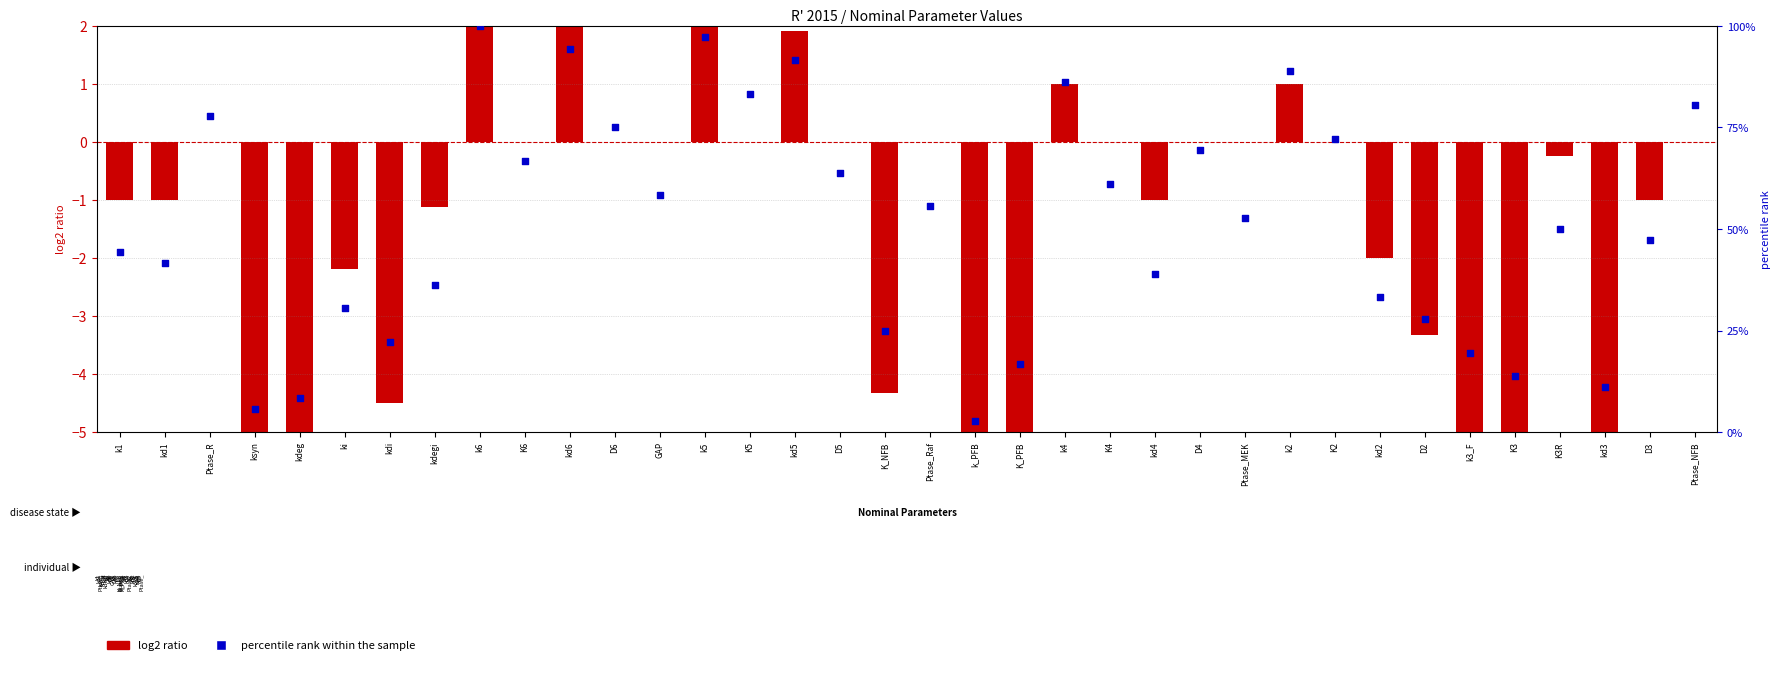

Which series has the widest spread of Y values?

percentile rank within the sample